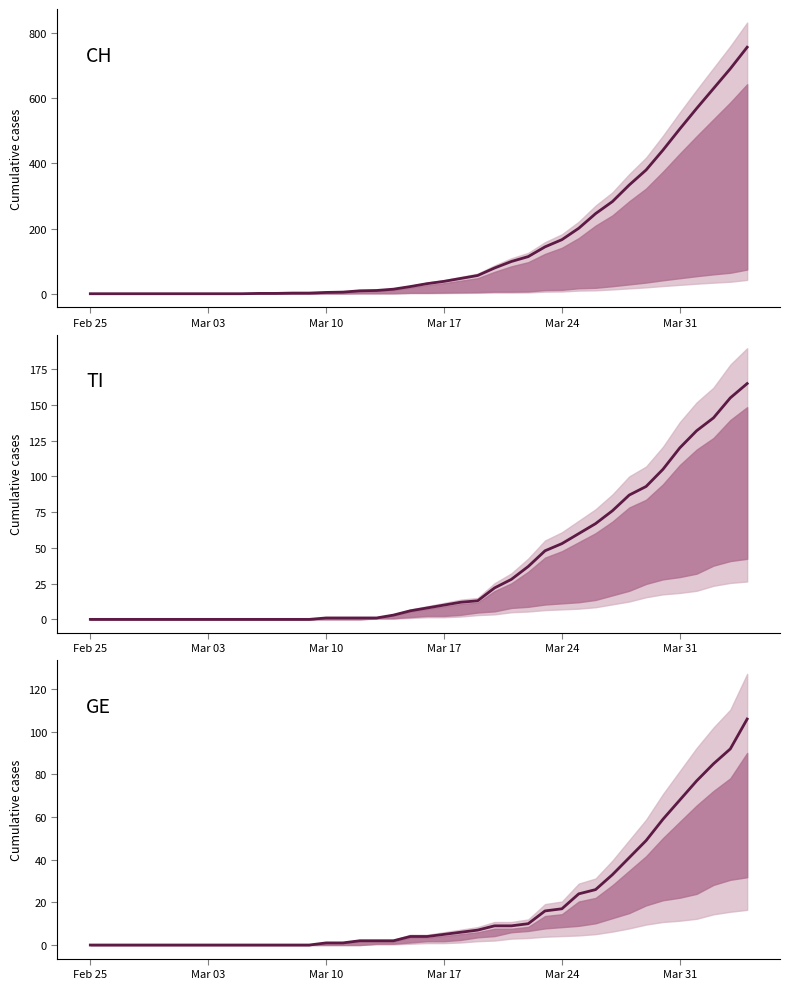

How many intersections are there between GE mean and TI mean?

1